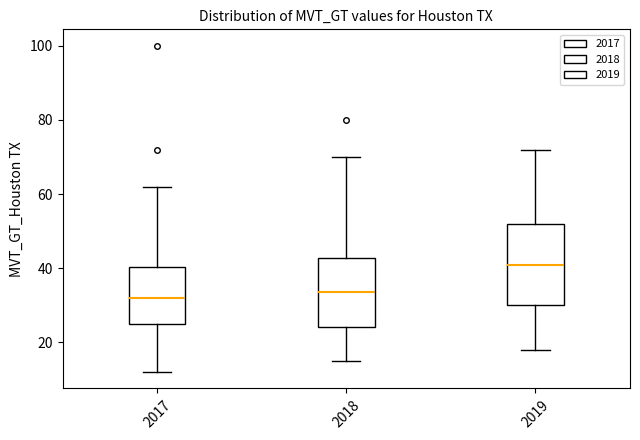

Reading left to right, transcribe this box plot: for each box, give where its median line is, the range the box spans, and where its two whiskers end, as read against the y-axis. The values are not printed on the chart, so give them approximately, as read against the axis.

2017: median 32, box 26 to 40, whiskers 12 to 62
2018: median 34, box 24 to 42, whiskers 16 to 70
2019: median 42, box 30 to 52, whiskers 18 to 72